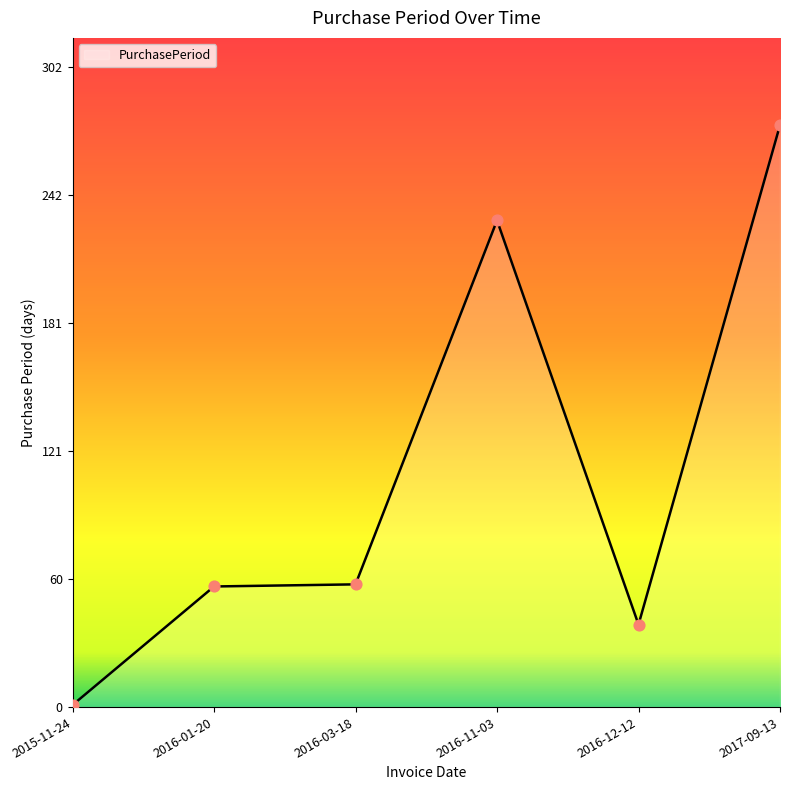

Which has a higher value, 2016-11-03 or 2017-09-13?

2017-09-13